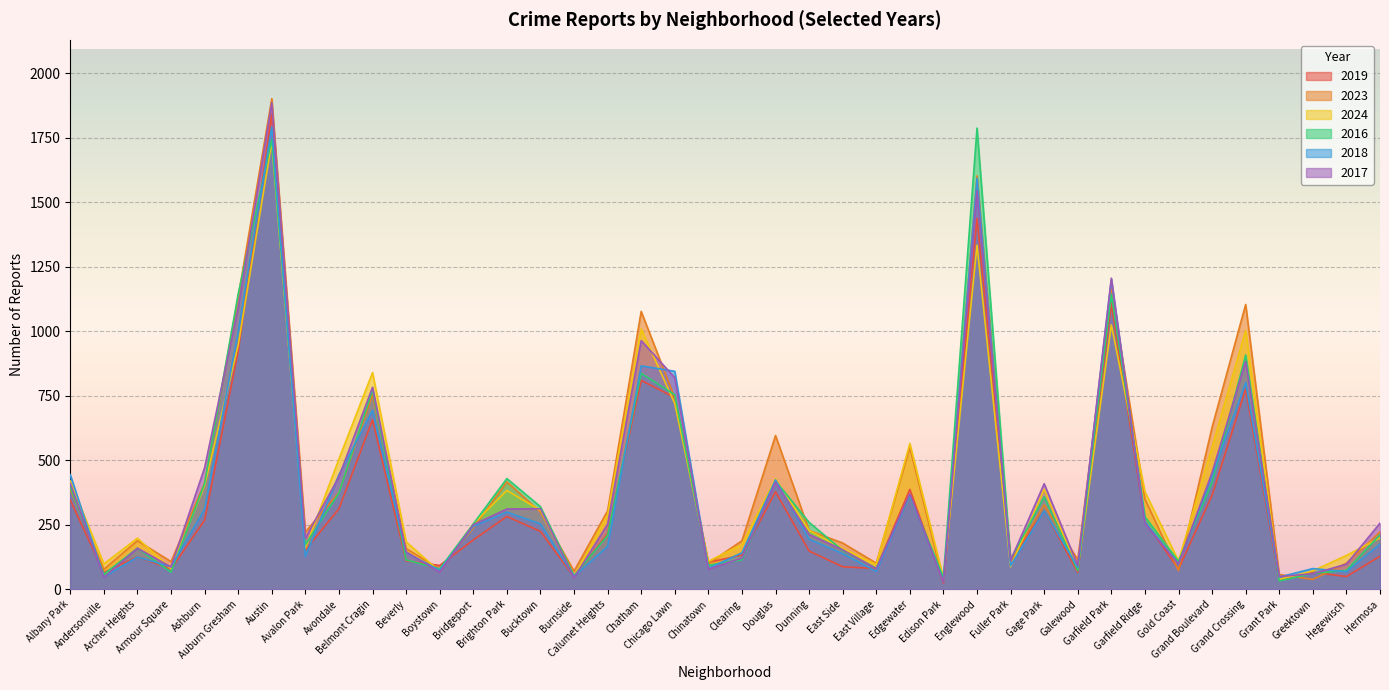

What is the difference between the highest and lowest values at Grand Boulevard?

263